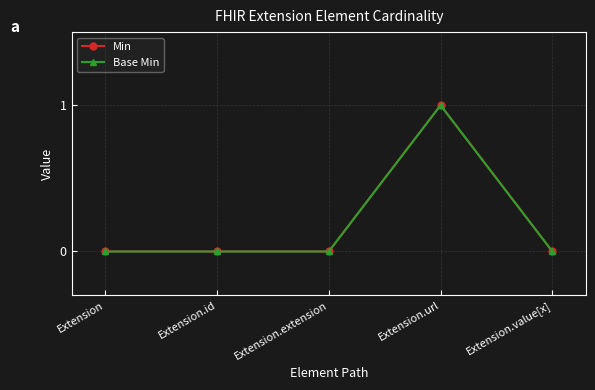

Does the chart have visible grid lines?

Yes